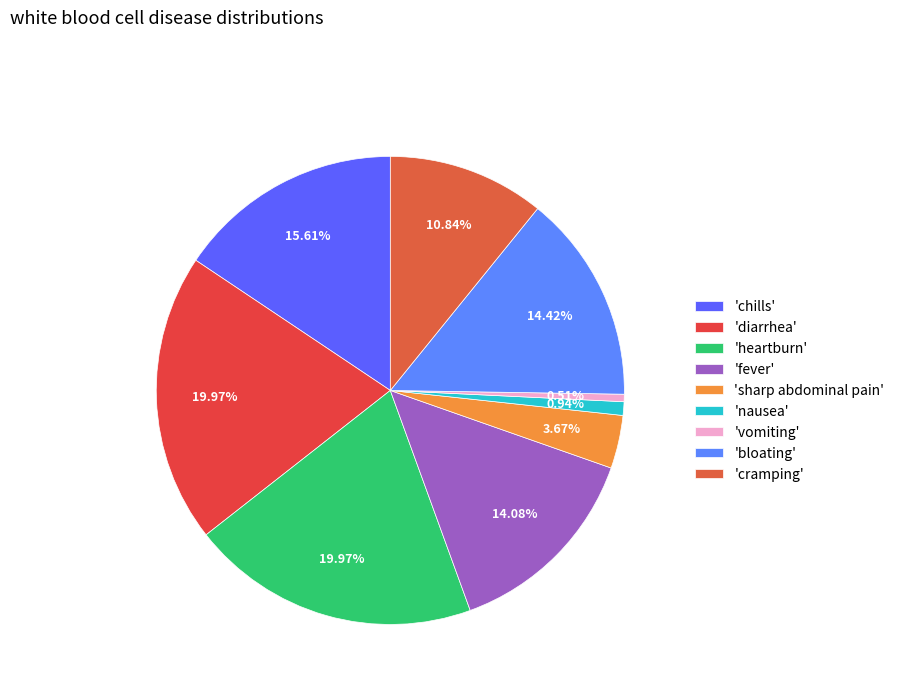

How many segments does this pie chart have?

9